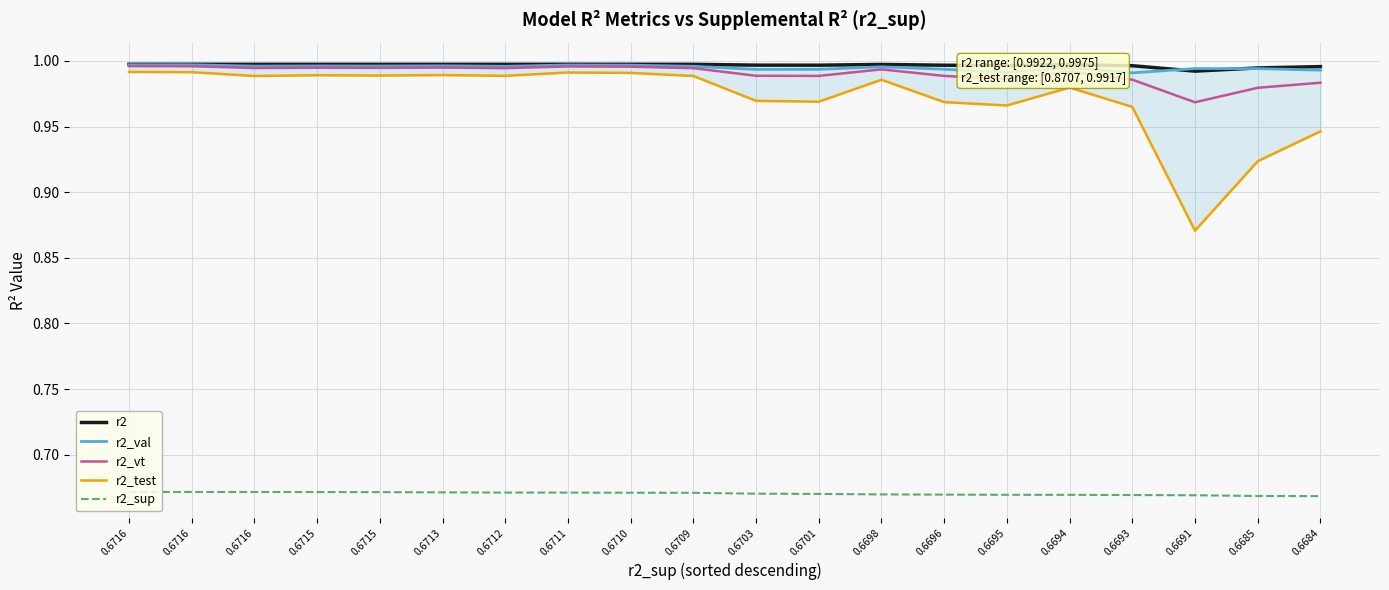

What is the average value of the r2 series?

1.0